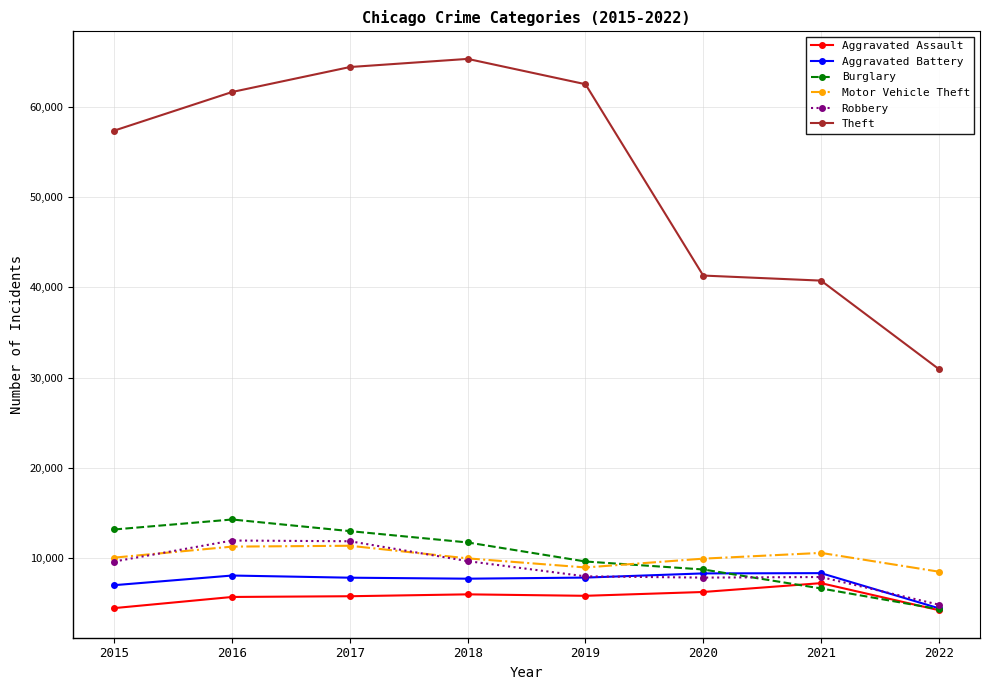

Is the value of Aggravated Battery at 2022 greater than the value of Theft at 2017?

No